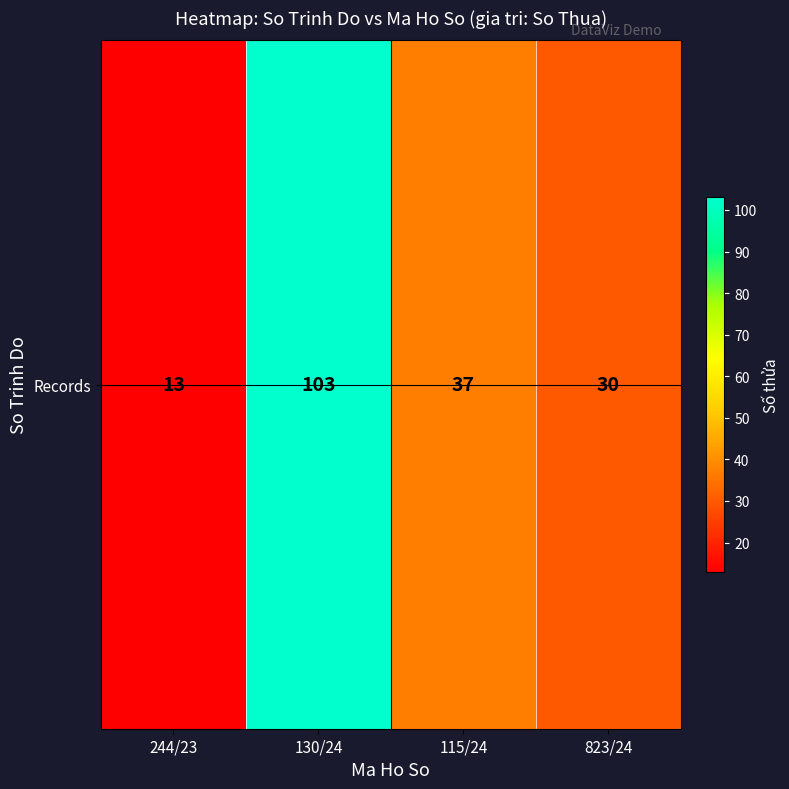

How many series are shown in this chart?

1